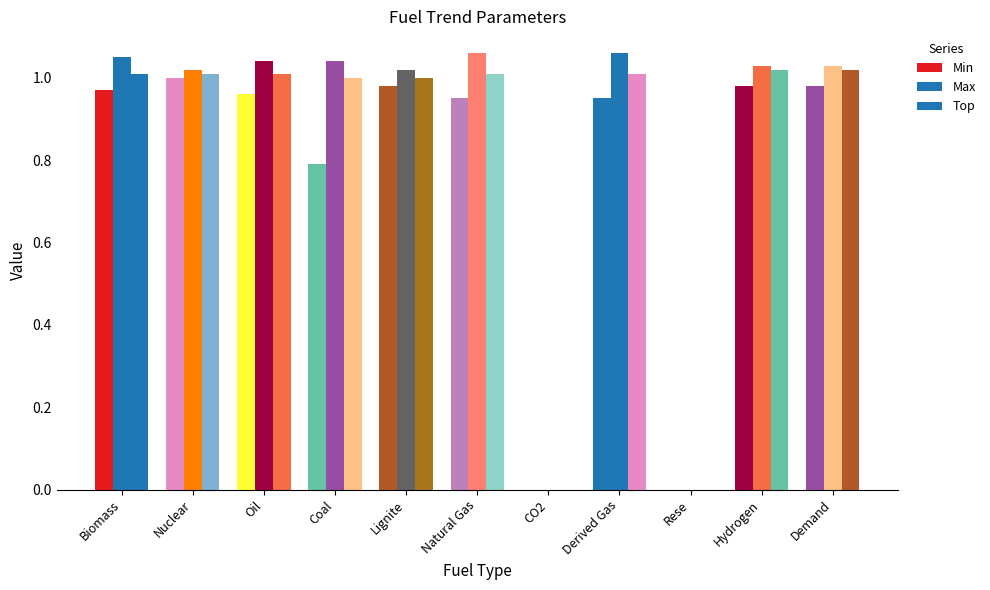

At how many categories does at least one series exceed 0?

9